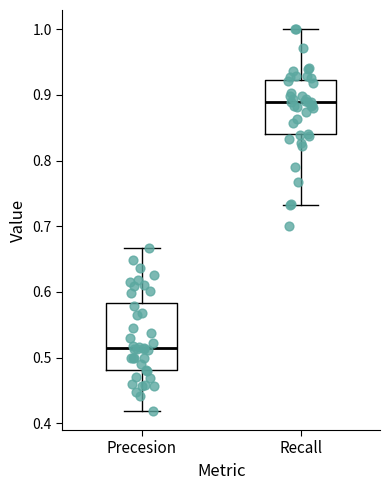

Which box has the lowest median line?

Precesion